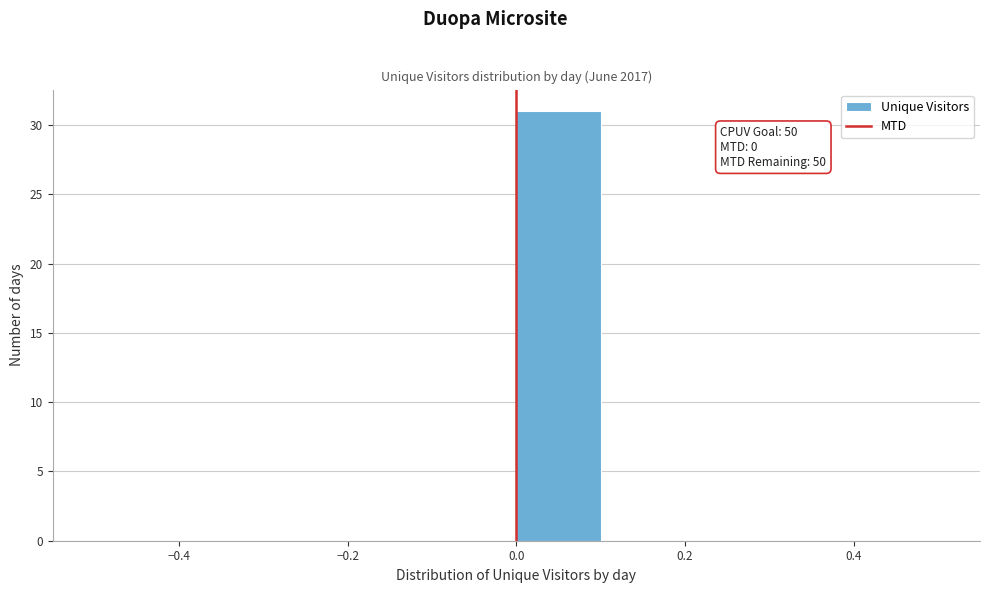

Over which range of the x-axis is the bar tallest?

0.0 to 0.1